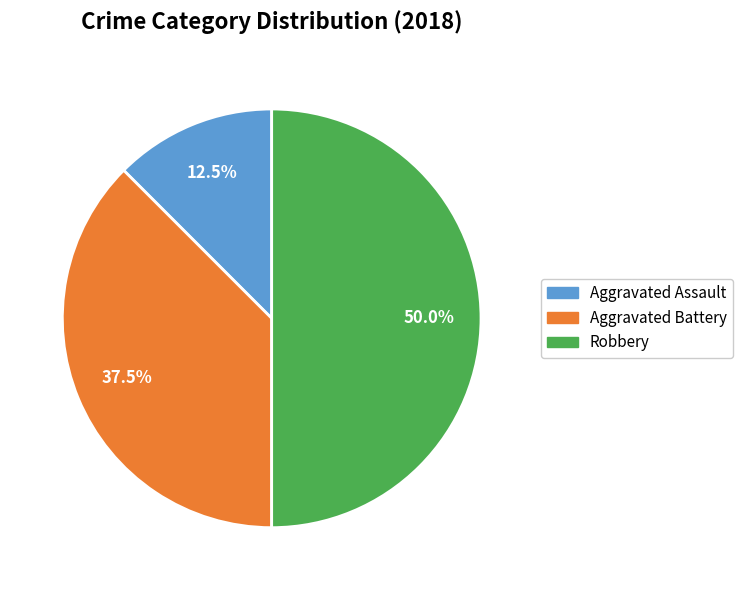

Approximately how many times larger is the value at Aggravated Assault compared to Aggravated Battery?

0.3